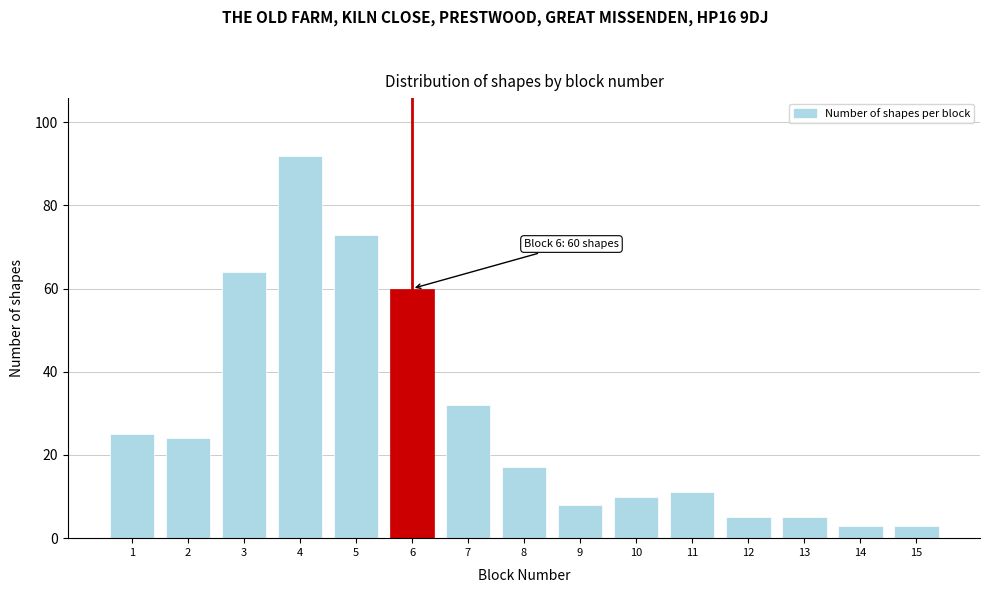

Reading right to left, list all the values displayed in this chart.

15=3	14=3	13=5	12=5	11=11	10=10	9=8	8=17	7=32	6=60	5=73	4=92	3=64	2=24	1=25